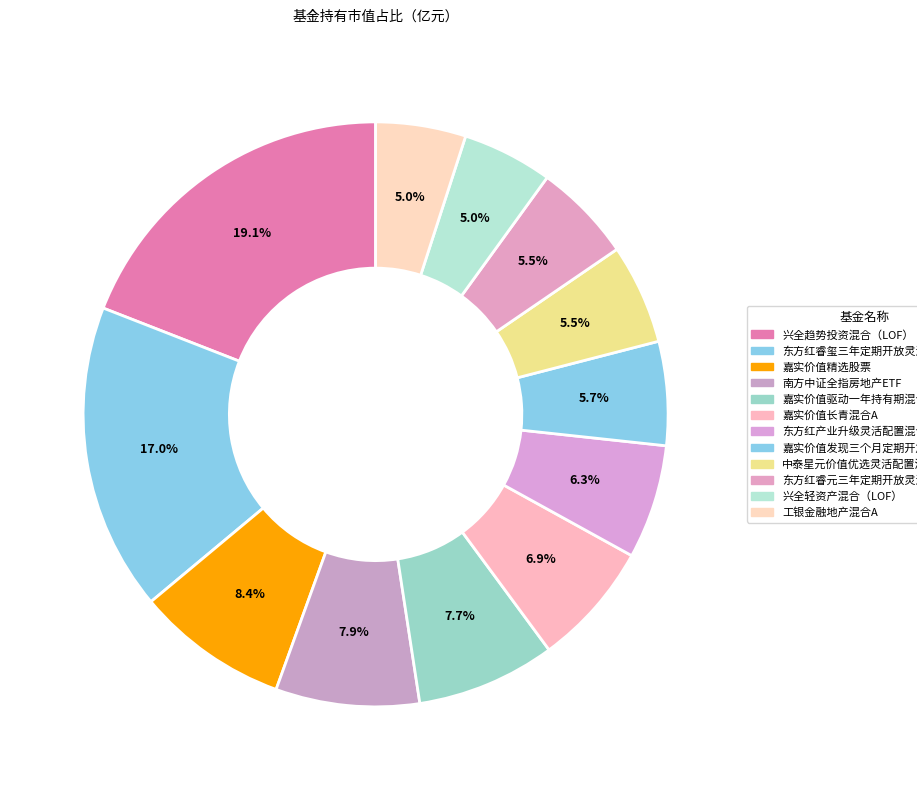

Is it true that 兴全轻资产混合（LOF） is 5% of the pie?

True